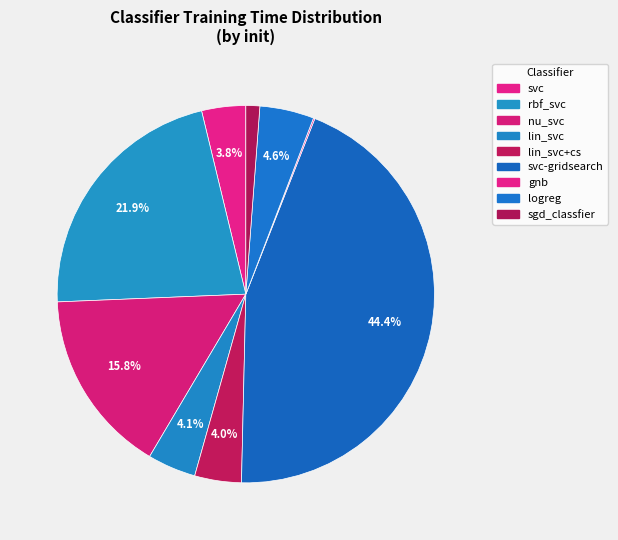

Which slice is the largest?

svc-gridsearch